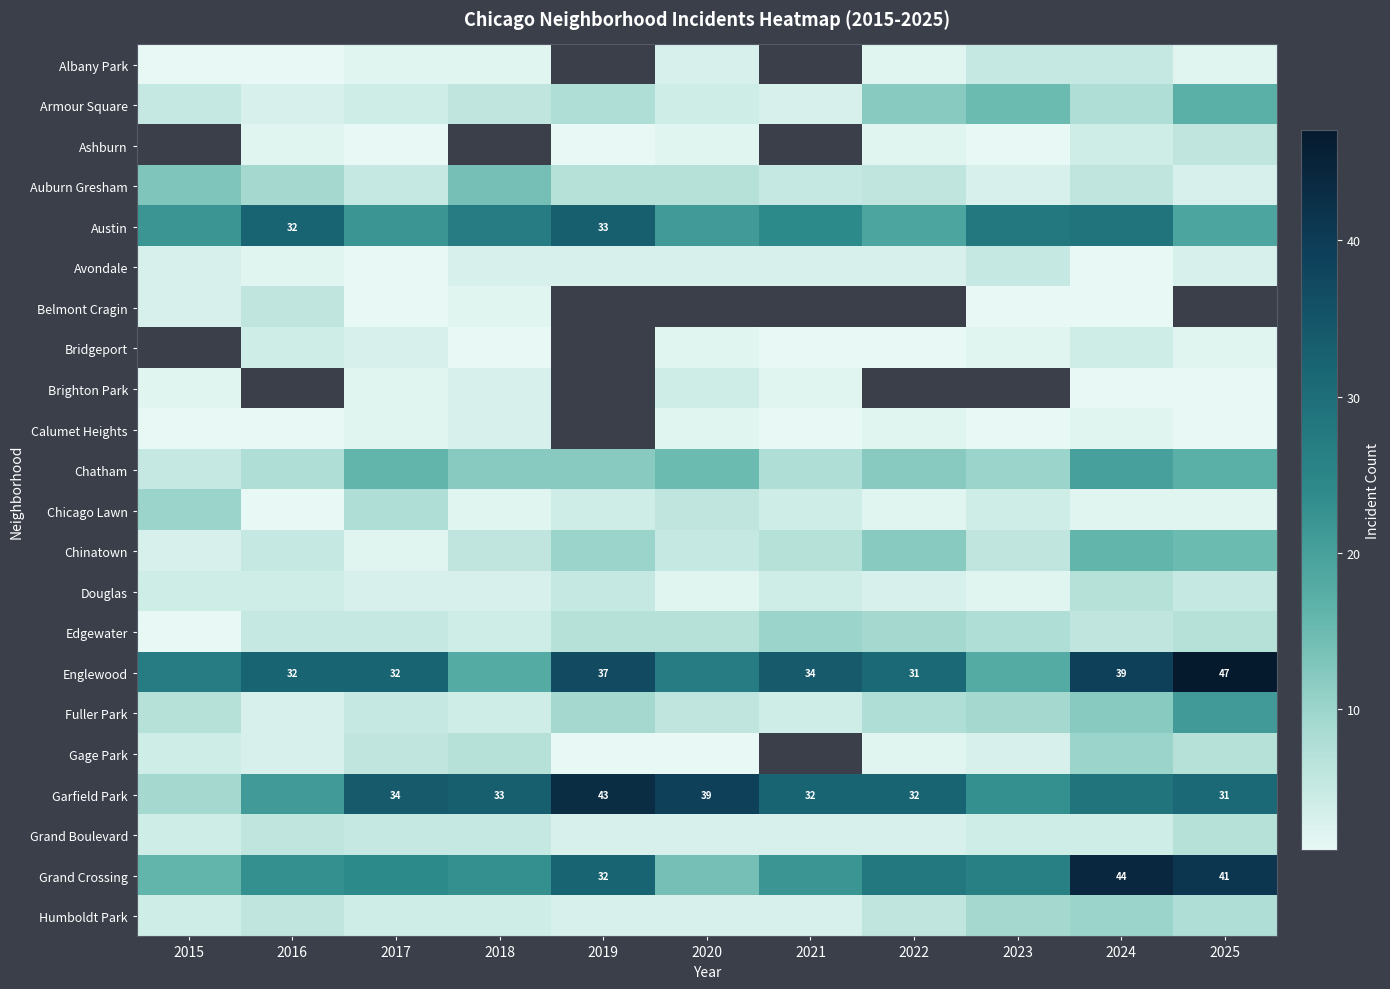

The Garfield Park series shows 33 at 2018. True or false?

True